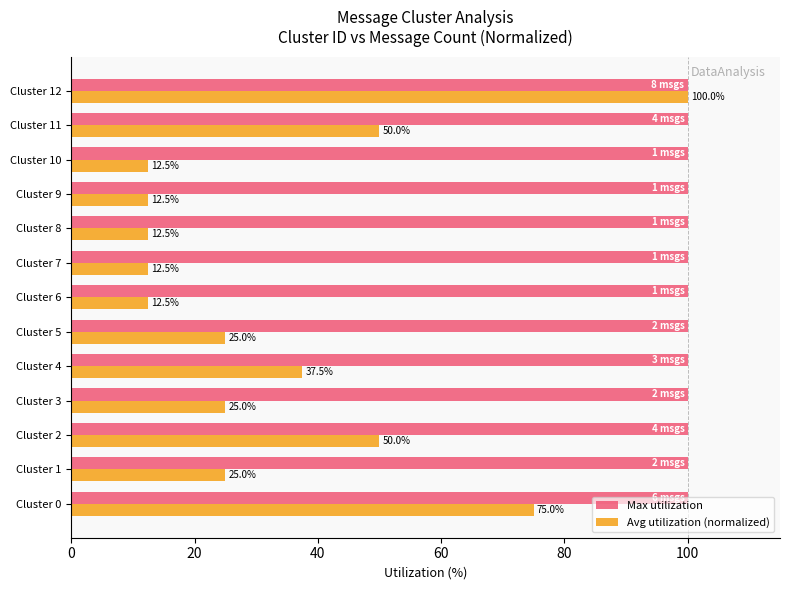

Which series has the largest total across all categories?

Max utilization